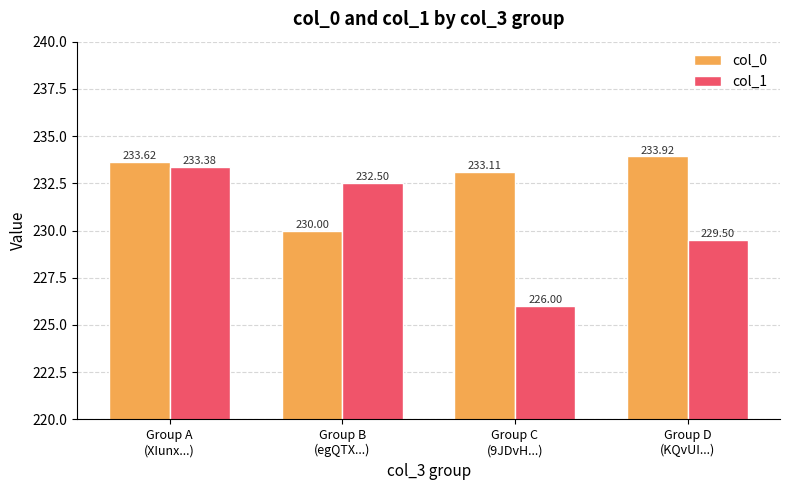

At which label does col_1 first exceed 232?

Group A
(XIunx...)